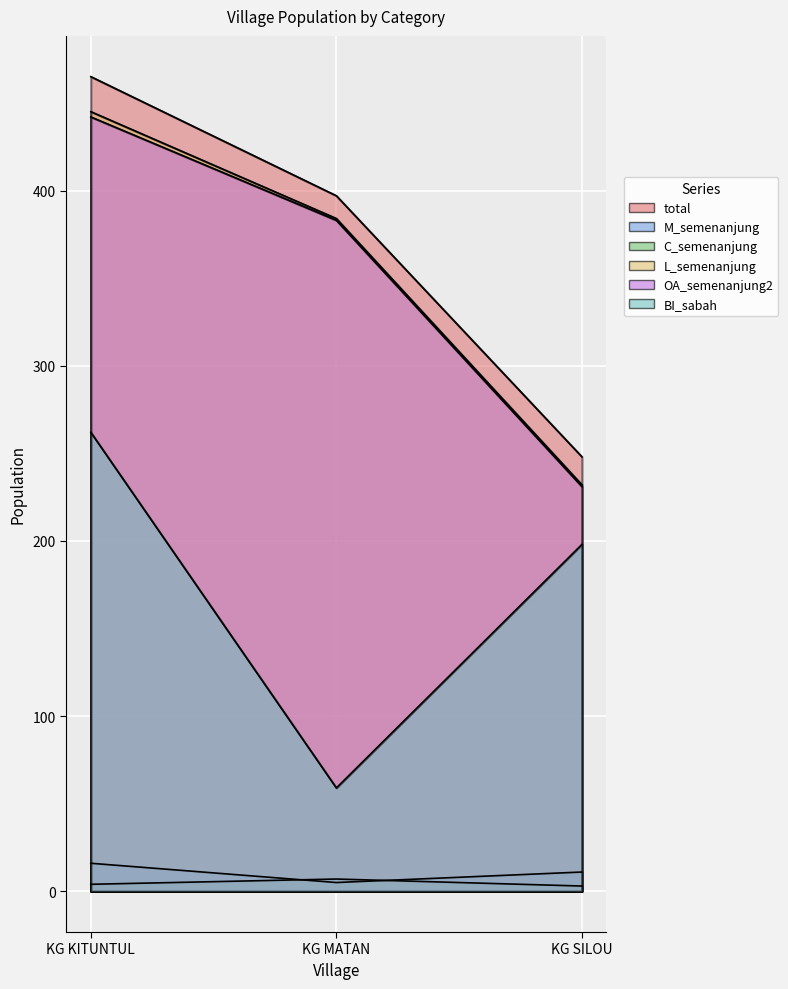

What are all the series names shown in the legend?

total, M_semenanjung, C_semenanjung, L_semenanjung, OA_semenanjung2, BI_sabah